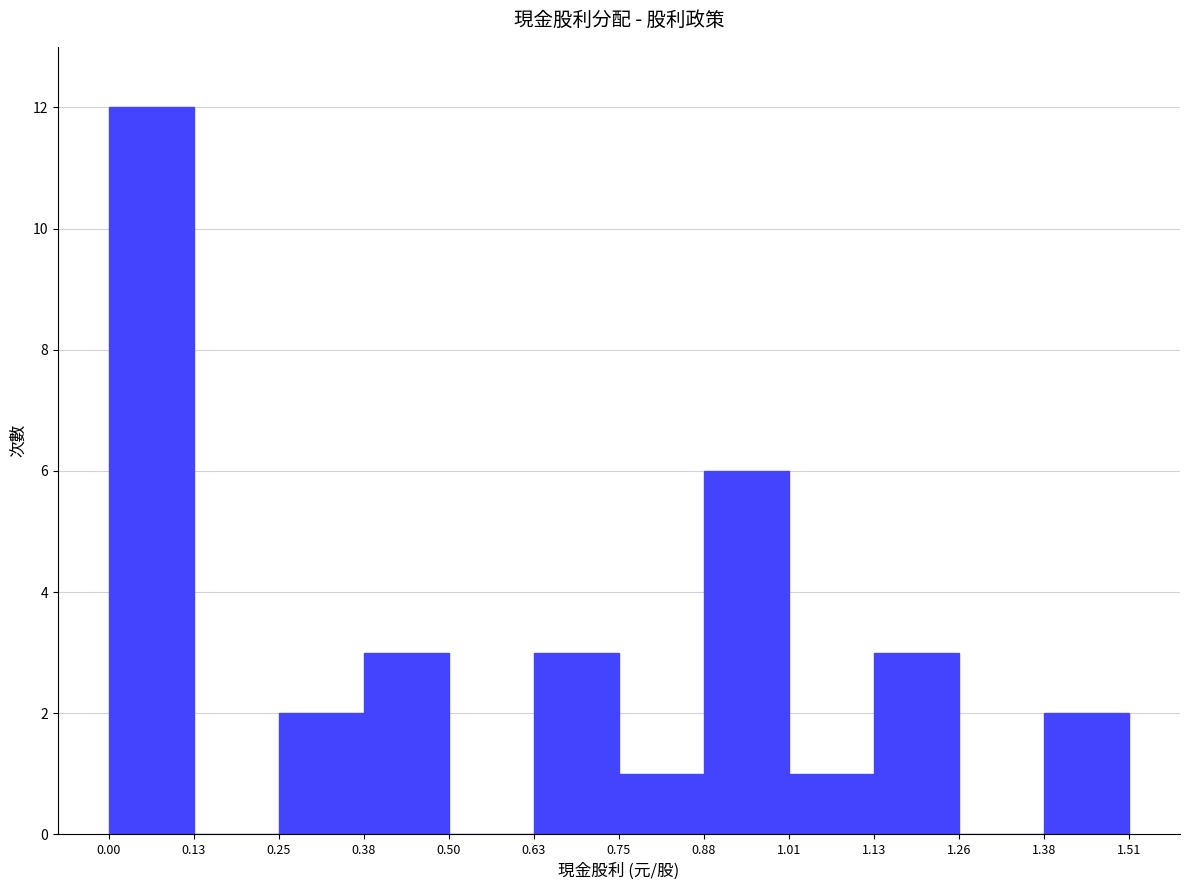

Reading left to right, list every bar in this chart as the range it spans on the x-axis followed by its height. The values are not printed on the chart, so give them approximately, as read against the axis.

0.00 to 0.13: 12
0.13 to 0.25: 0
0.25 to 0.38: 2
0.38 to 0.50: 3
0.50 to 0.63: 0
0.63 to 0.75: 3
0.75 to 0.88: 1
0.88 to 1.01: 6
1.01 to 1.13: 1
1.13 to 1.26: 3
1.26 to 1.38: 0
1.38 to 1.51: 2